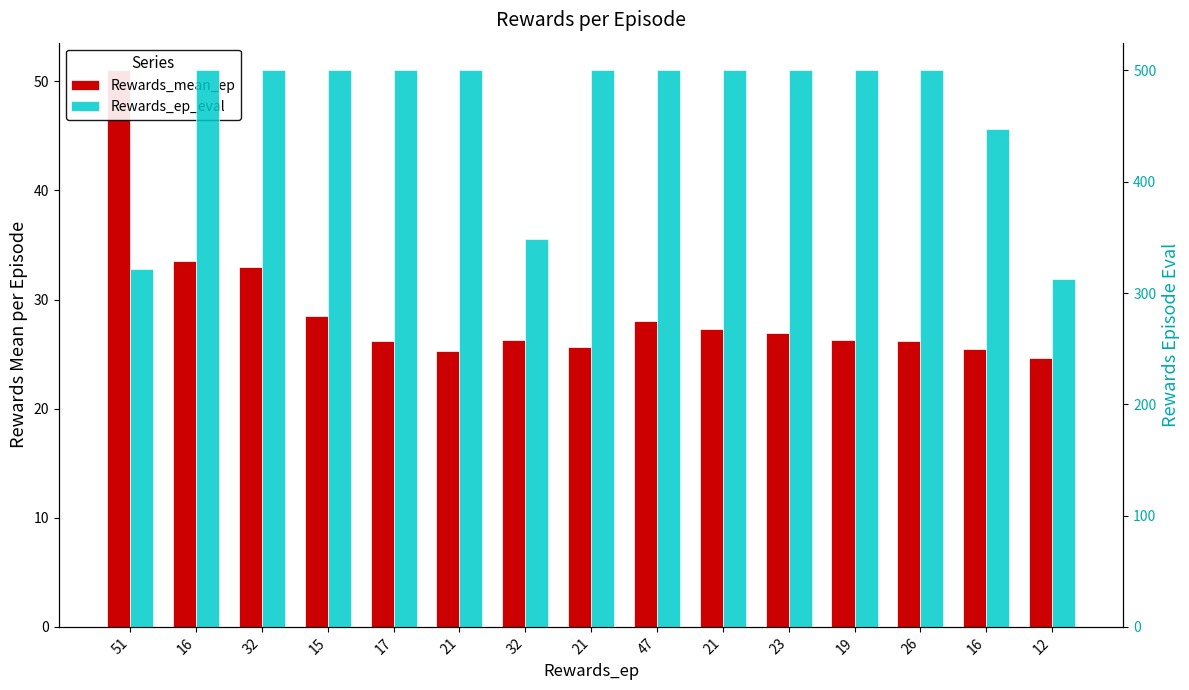

List the series in order of their overall mean, highest first.

Rewards_ep_eval, Rewards_mean_ep